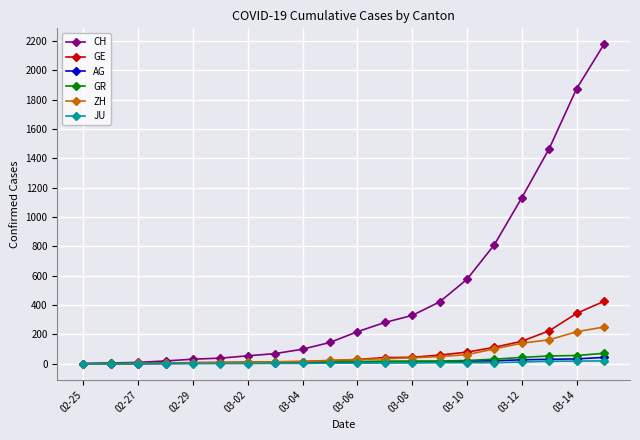

Which series has the largest range (max minus min)?

CH